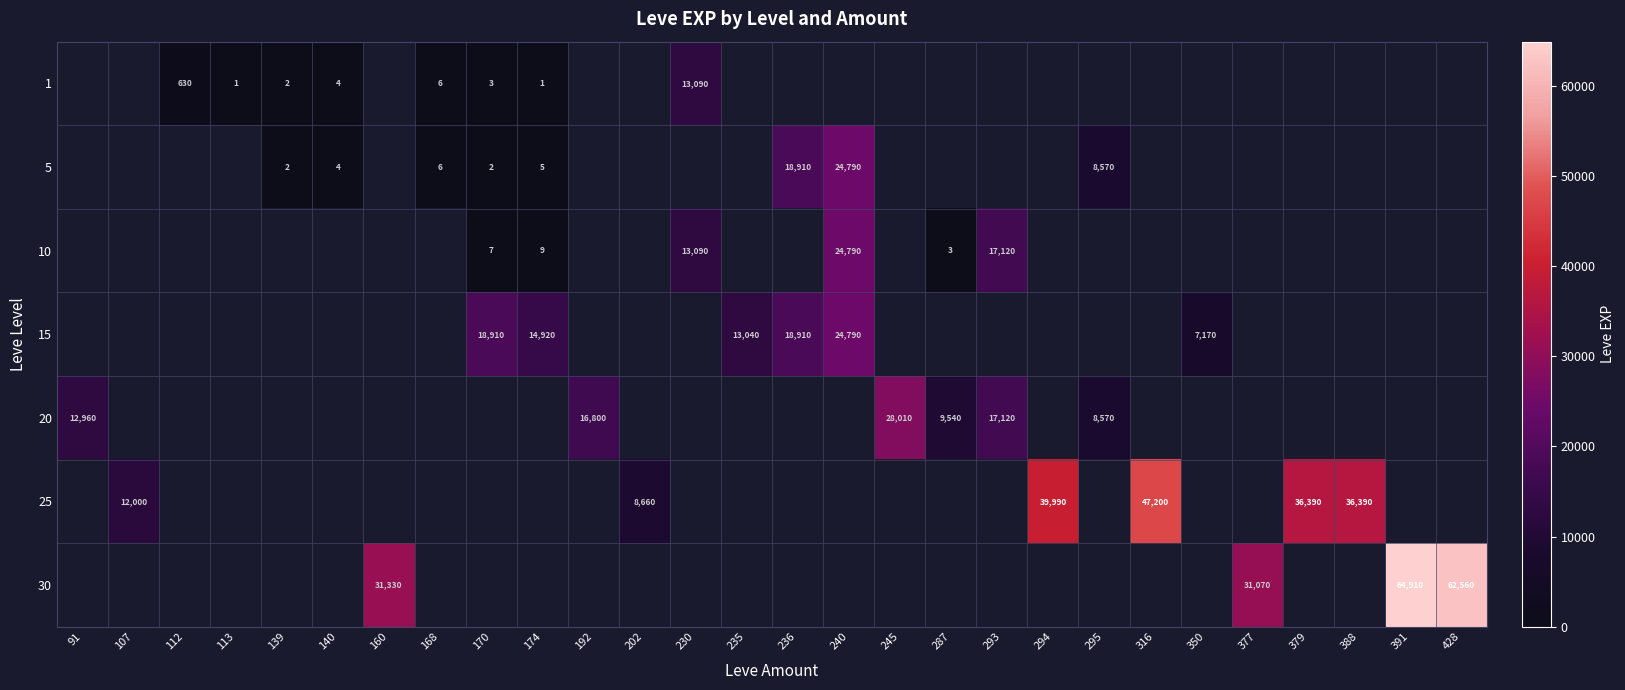

The value of 15 at 174 is 14920. True or false?

True